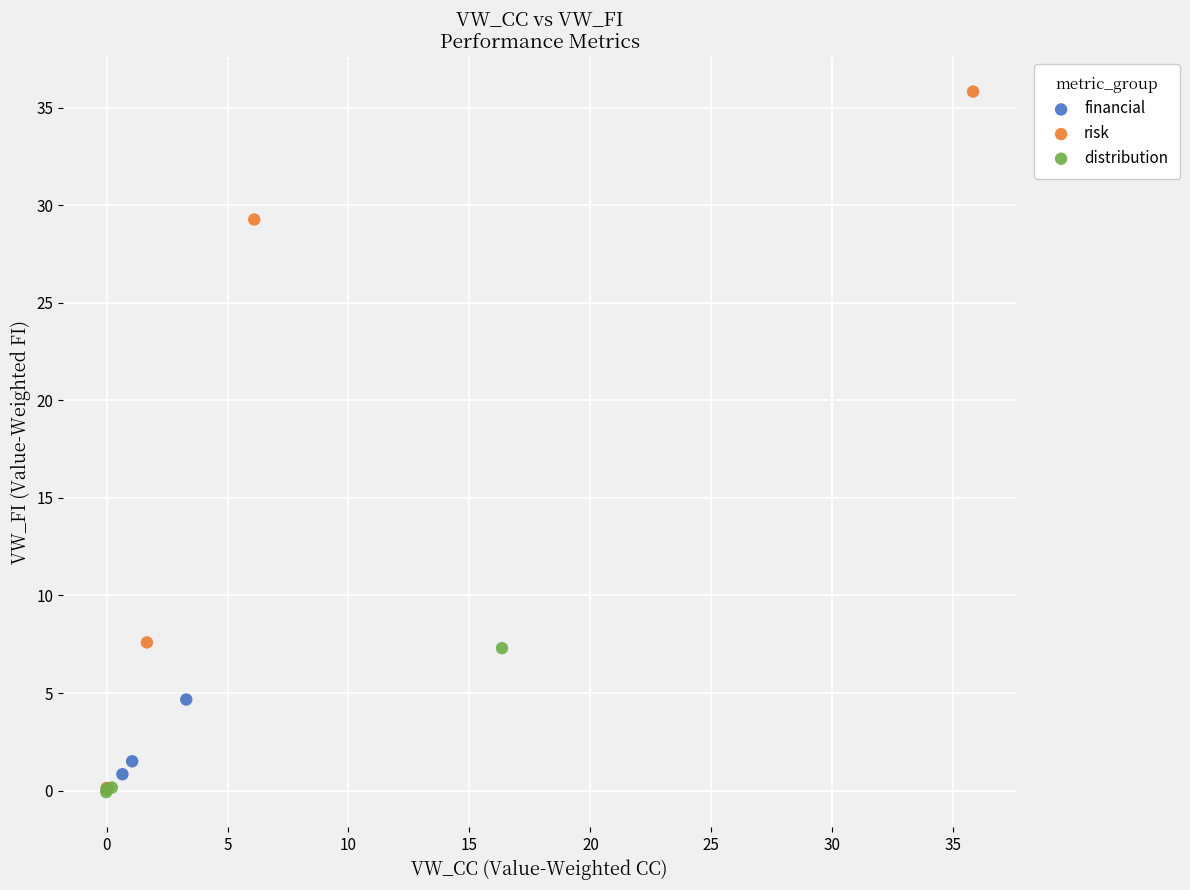

Which series has the widest spread of Y values?

risk